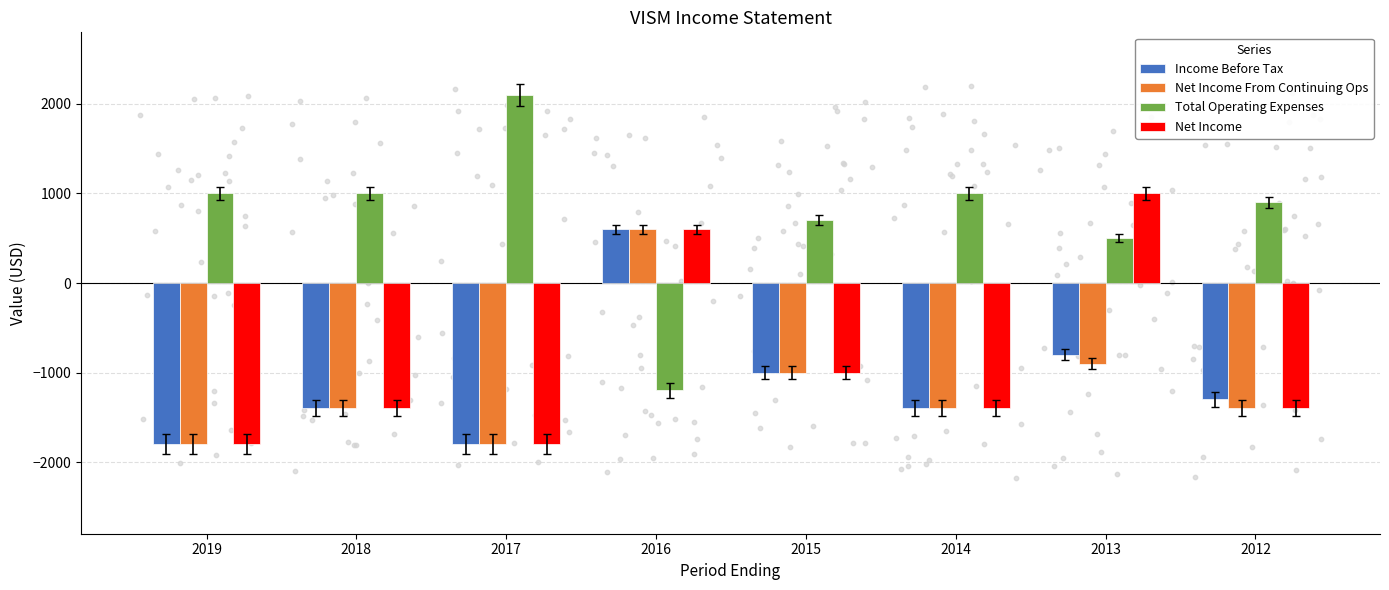

At how many categories does at least one series exceed -83?

8